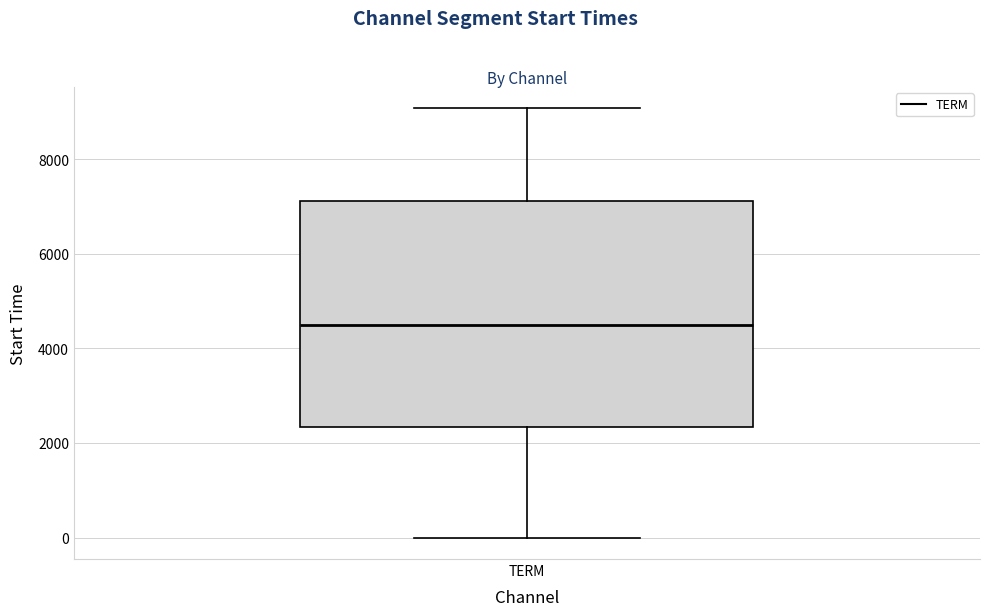

Transcribe this box plot: give where the median line is, the range the box spans, and where the two whiskers end, as read against the y-axis. The values are not printed on the chart, so give them approximately, as read against the axis.

median 4400, box 2400 to 7200, whiskers 0 to 9000